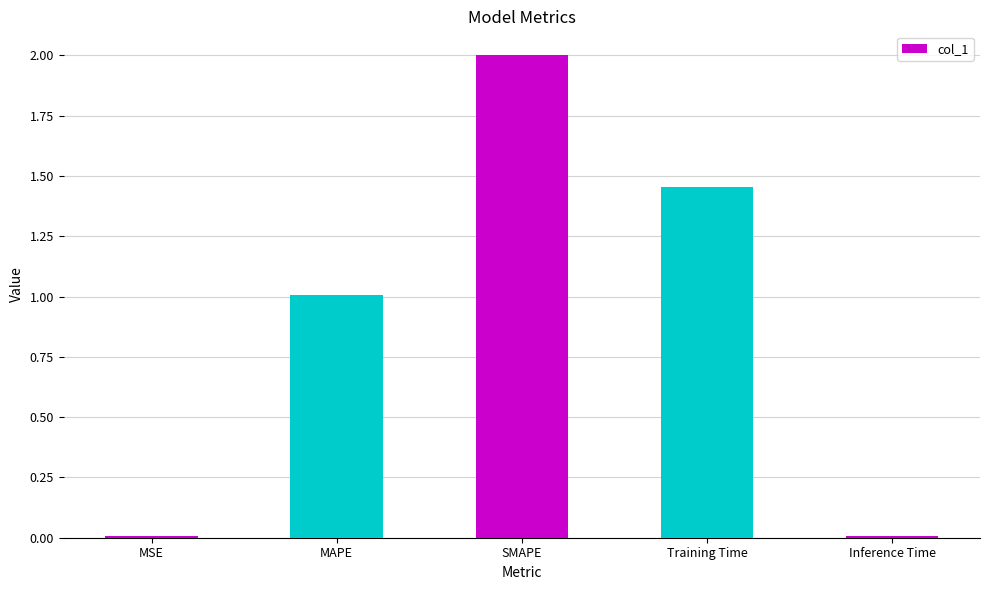

What is the difference between the second highest and minimum values?

1.4